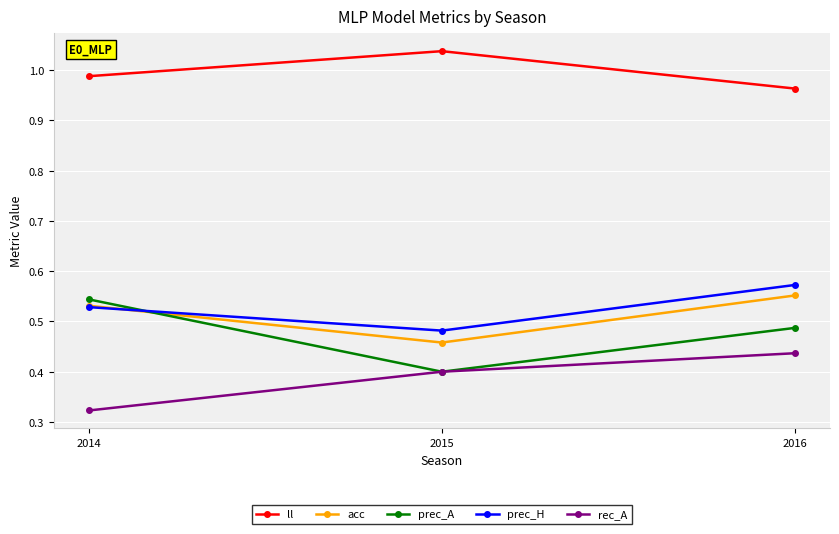

How many lines are shown in the chart?

5